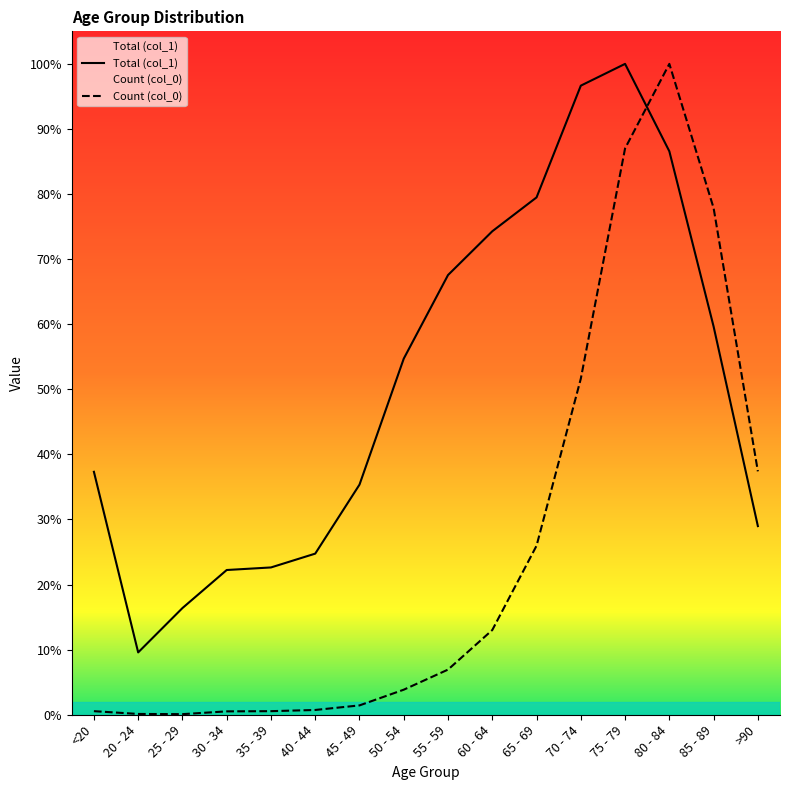

Does the chart display data point markers on the line(s)?

No